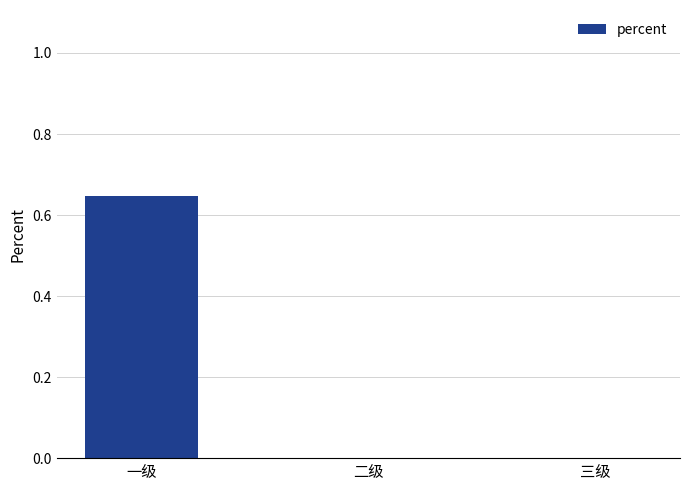

What is the change in value from 一级 to 二级?

-0.6